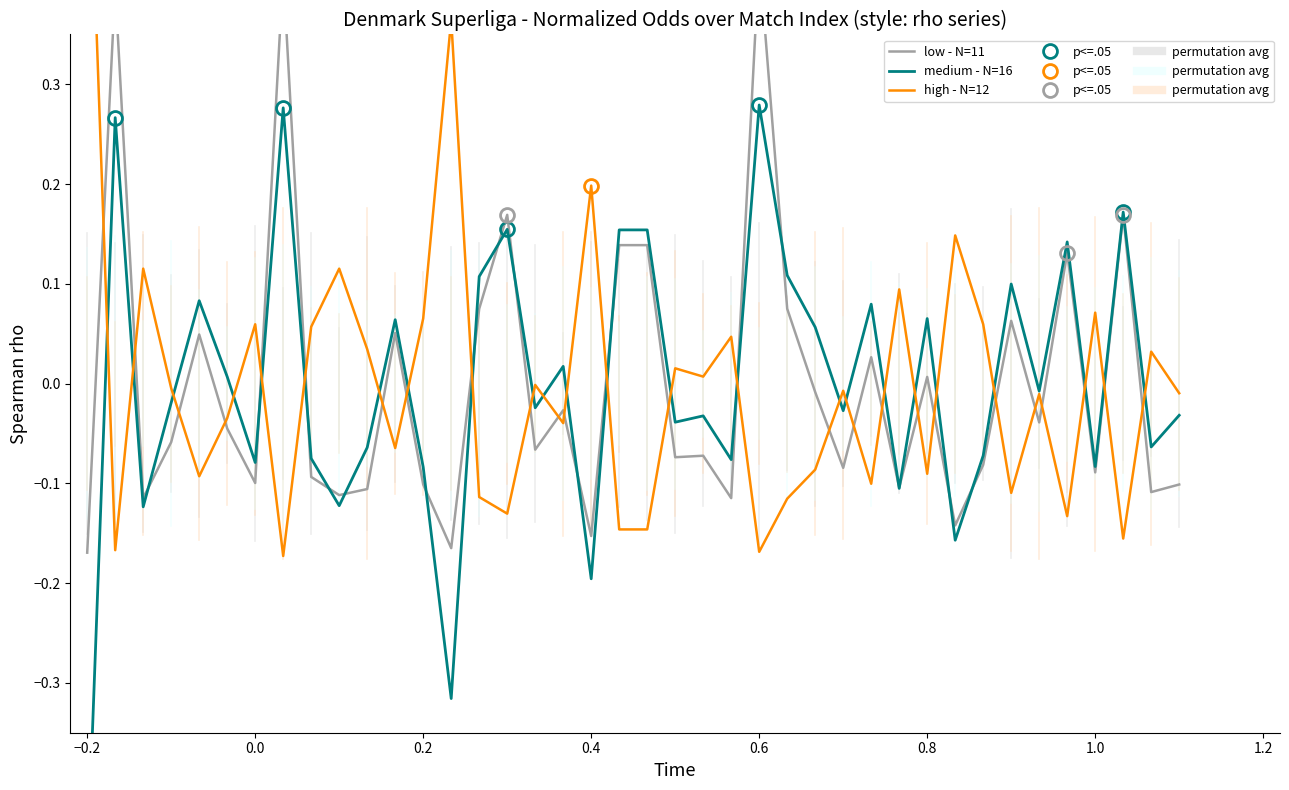

True or false: low - N=11 has more than 1 points higher than both neighbors.

True